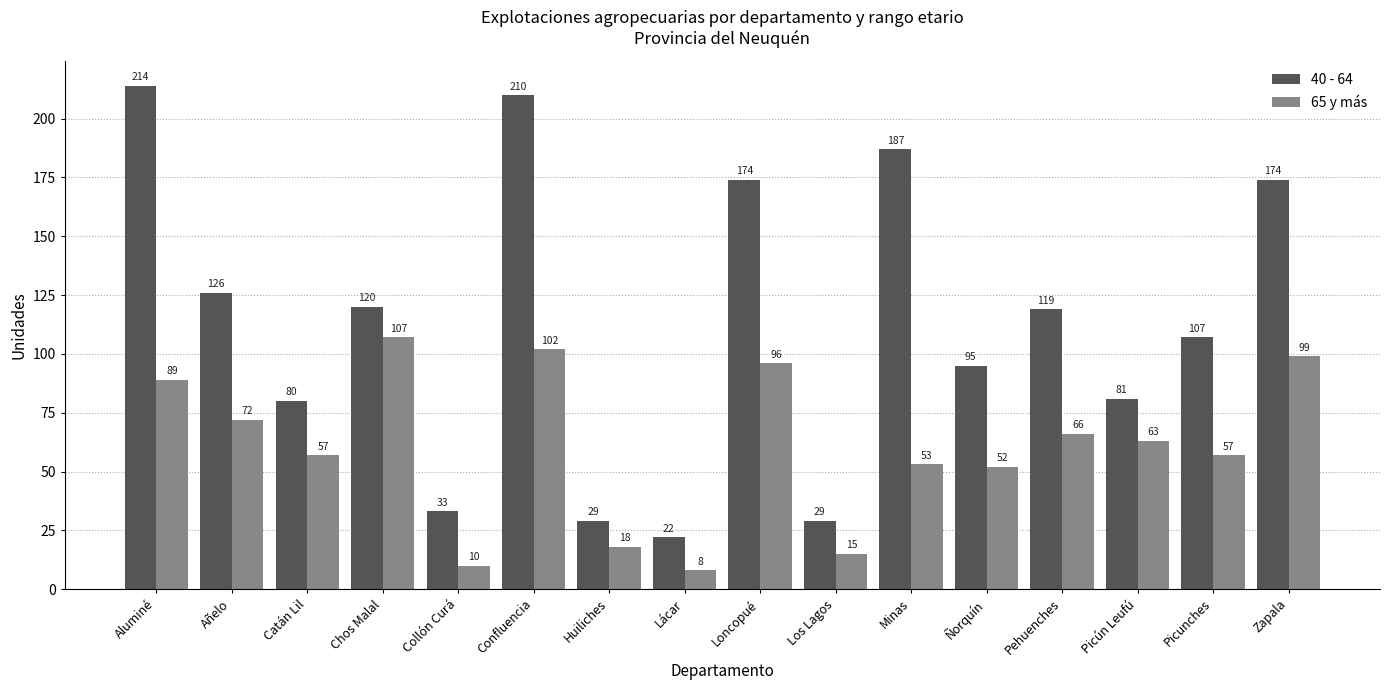

Rank the series at Minas from lowest to highest value.

65 y más, 40 - 64